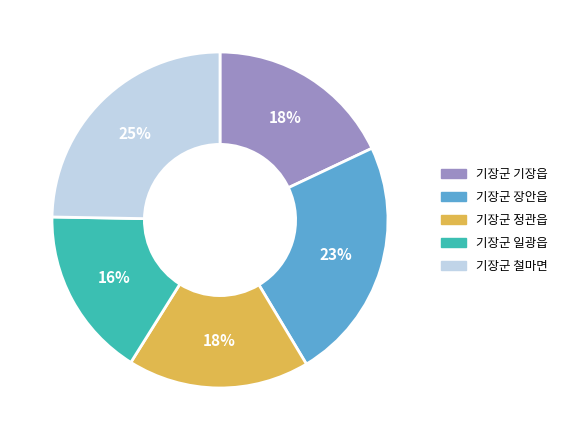

Is there any slice that represents more than half of the pie?

No